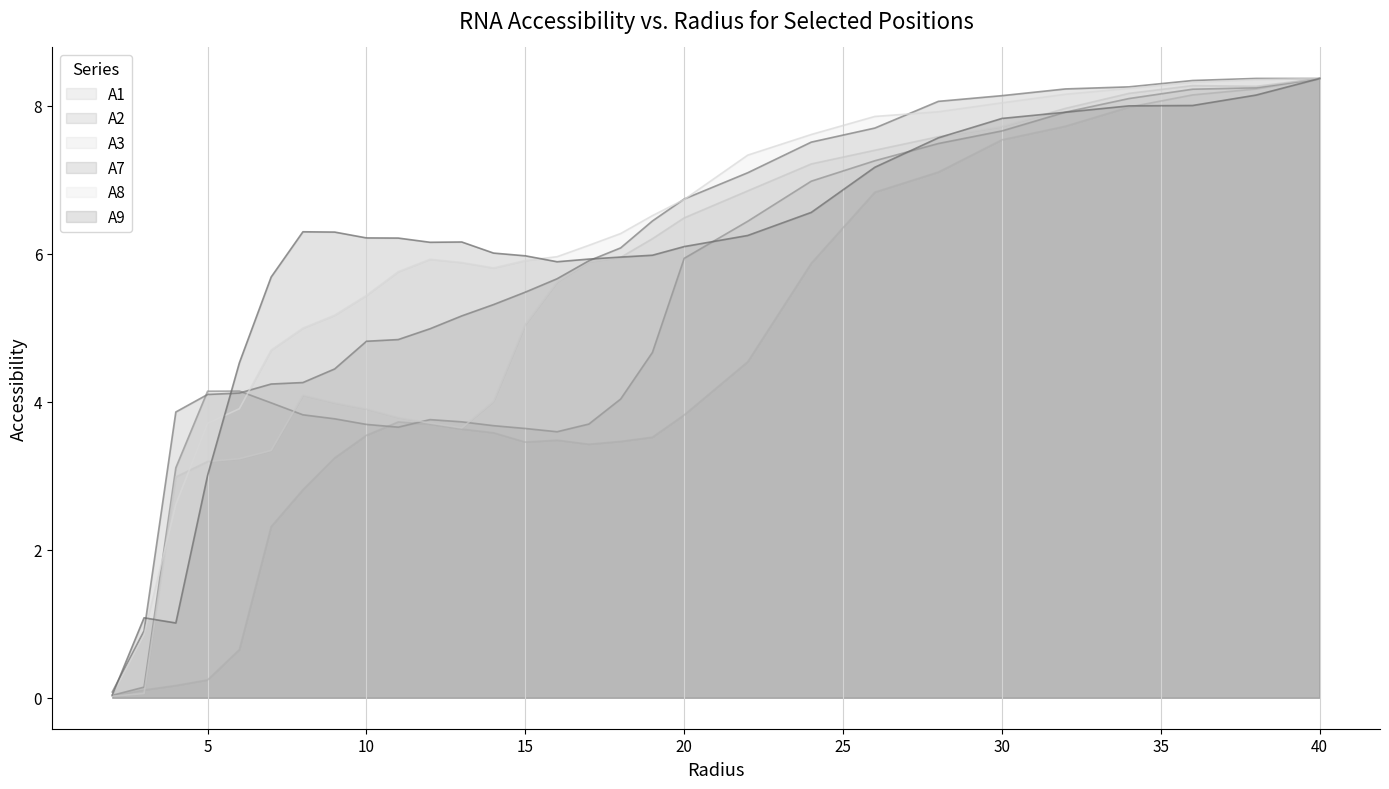

Reading left to right, extract all data points from this chart.

A1: 2.0=0.0	3.0=0.1	4.0=0.2	5.0=0.2	6.0=0.7	7.0=2.3	8.0=2.8	9.0=3.2	10.0=3.5	11.0=3.7	12.0=3.7	13.0=3.6	14.0=3.6	15.0=3.5	16.0=3.5	17.0=3.4	18.0=3.5	19.0=3.5	20.0=3.8	22.0=4.5	24.0=5.9	26.0=6.8	28.0=7.1	30.0=7.5	32.0=7.7	34.0=8.0	36.0=8.1	38.0=8.2	40.0=8.4
A2: 2.0=0.0	3.0=0.1	4.0=3.1	5.0=4.1	6.0=4.1	7.0=4.0	8.0=3.8	9.0=3.8	10.0=3.7	11.0=3.7	12.0=3.8	13.0=3.7	14.0=3.7	15.0=3.6	16.0=3.6	17.0=3.7	18.0=4.0	19.0=4.7	20.0=5.9	22.0=6.4	24.0=7.0	26.0=7.3	28.0=7.5	30.0=7.7	32.0=7.9	34.0=8.1	36.0=8.2	38.0=8.2	40.0=8.4
A3: 2.0=0.0	3.0=0.1	4.0=3.0	5.0=3.2	6.0=3.2	7.0=3.3	8.0=4.1	9.0=4.0	10.0=3.9	11.0=3.8	12.0=3.7	13.0=3.6	14.0=4.0	15.0=5.0	16.0=5.6	17.0=5.9	18.0=6.0	19.0=6.2	20.0=6.5	22.0=6.9	24.0=7.2	26.0=7.4	28.0=7.6	30.0=7.7	32.0=8.0	34.0=8.2	36.0=8.3	38.0=8.3	40.0=8.4
A7: 2.0=0.1	3.0=0.9	4.0=3.9	5.0=4.1	6.0=4.1	7.0=4.2	8.0=4.3	9.0=4.4	10.0=4.8	11.0=4.8	12.0=5.0	13.0=5.2	14.0=5.3	15.0=5.5	16.0=5.7	17.0=5.9	18.0=6.1	19.0=6.4	20.0=6.7	22.0=7.1	24.0=7.5	26.0=7.7	28.0=8.1	30.0=8.1	32.0=8.2	34.0=8.3	36.0=8.3	38.0=8.4	40.0=8.4
A8: 2.0=0.0	3.0=0.9	4.0=2.6	5.0=3.7	6.0=3.9	7.0=4.7	8.0=5.0	9.0=5.2	10.0=5.4	11.0=5.8	12.0=5.9	13.0=5.9	14.0=5.8	15.0=5.9	16.0=6.0	17.0=6.1	18.0=6.3	19.0=6.5	20.0=6.7	22.0=7.3	24.0=7.6	26.0=7.9	28.0=7.9	30.0=8.0	32.0=8.2	34.0=8.2	36.0=8.3	38.0=8.4	40.0=8.4
A9: 2.0=0.0	3.0=1.1	4.0=1.0	5.0=3.0	6.0=4.5	7.0=5.7	8.0=6.3	9.0=6.3	10.0=6.2	11.0=6.2	12.0=6.2	13.0=6.2	14.0=6.0	15.0=6.0	16.0=5.9	17.0=5.9	18.0=6.0	19.0=6.0	20.0=6.1	22.0=6.2	24.0=6.6	26.0=7.2	28.0=7.6	30.0=7.8	32.0=7.9	34.0=8.0	36.0=8.0	38.0=8.1	40.0=8.4